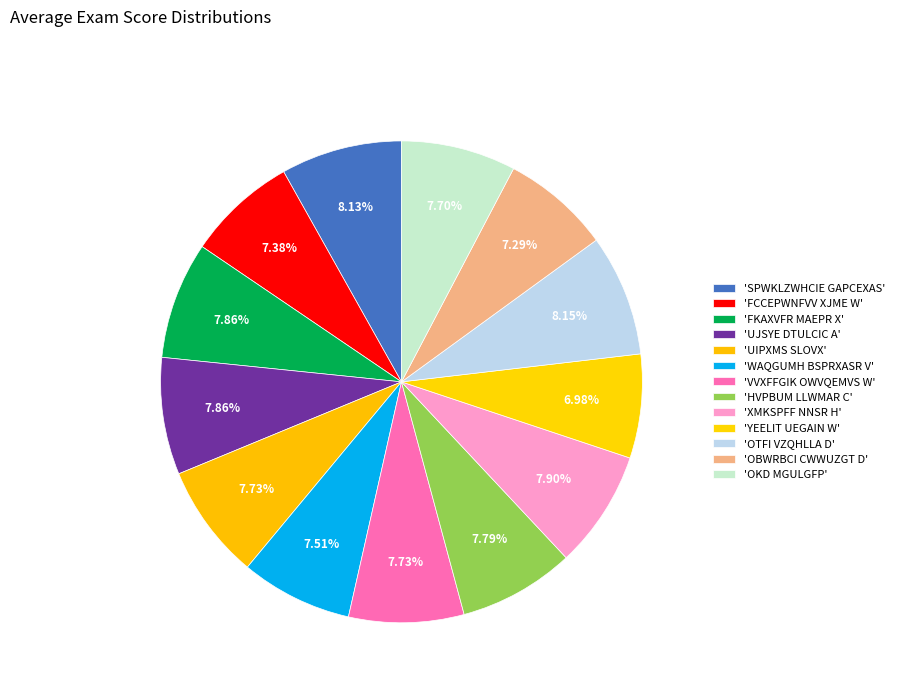

Count the number of slices in the pie.

13